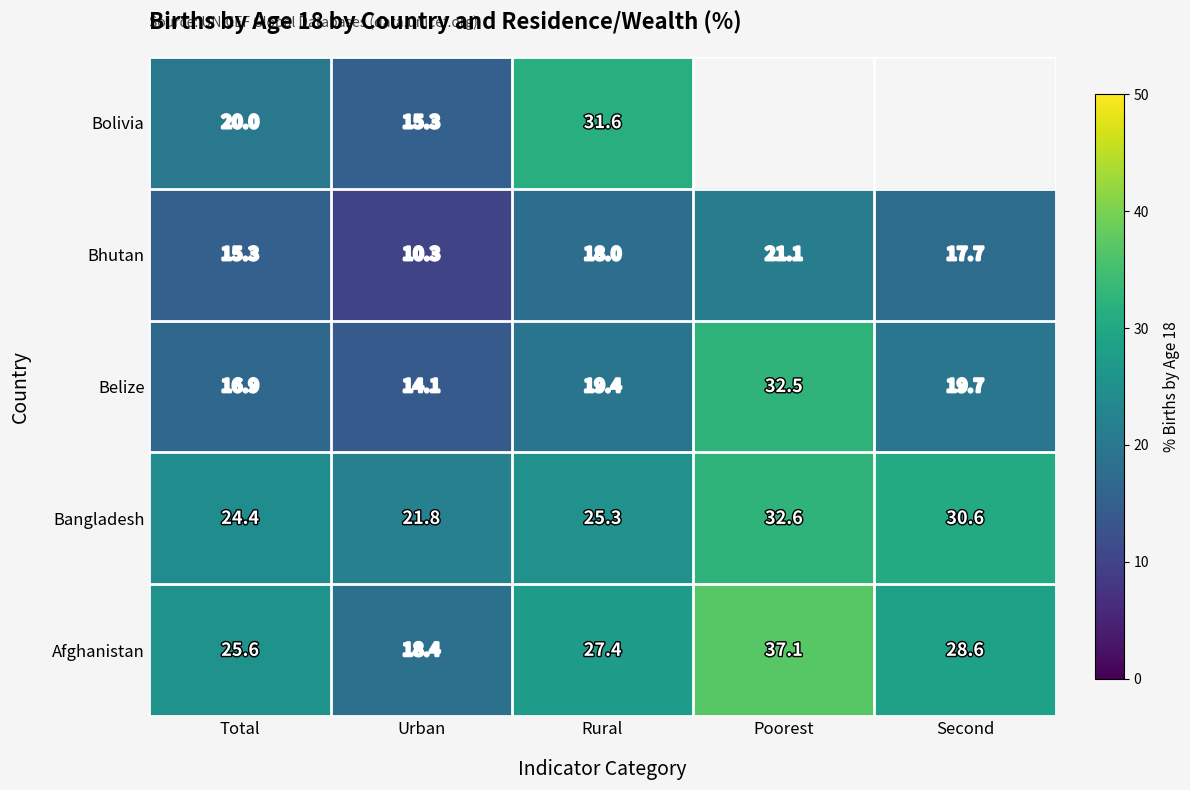

Where does the Afghanistan series first go above 27?

Rural